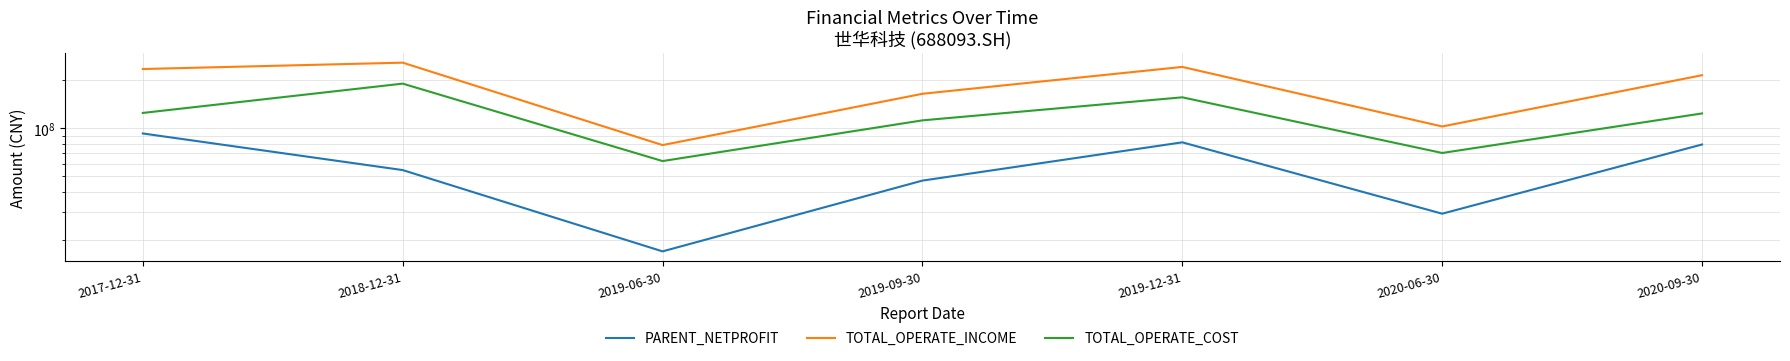

Where does the PARENT_NETPROFIT series first go above 54777831?

2017-12-31